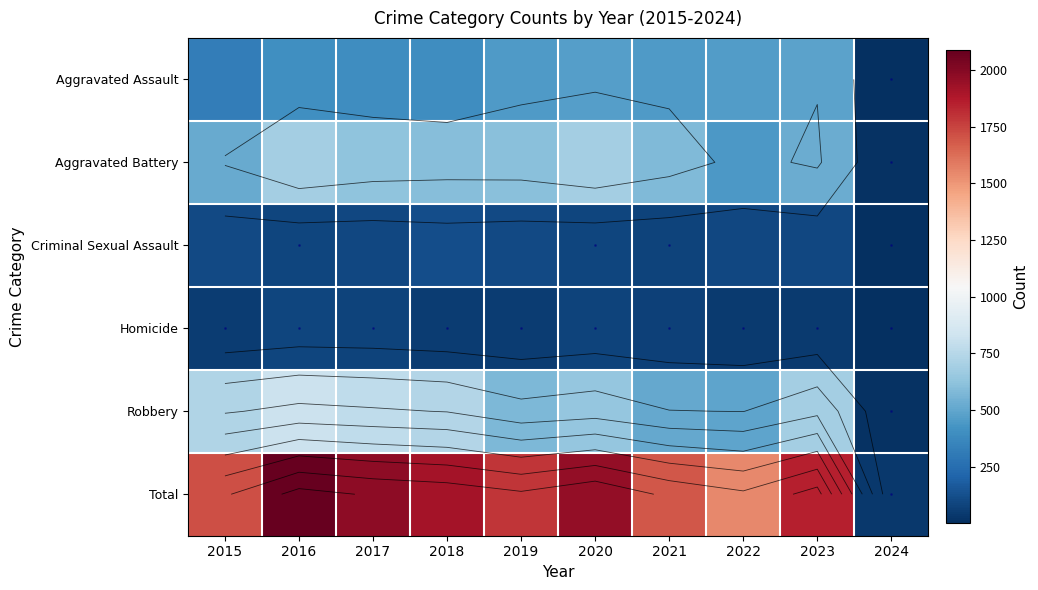

Which label corresponds to the smallest value in the chart?

2024